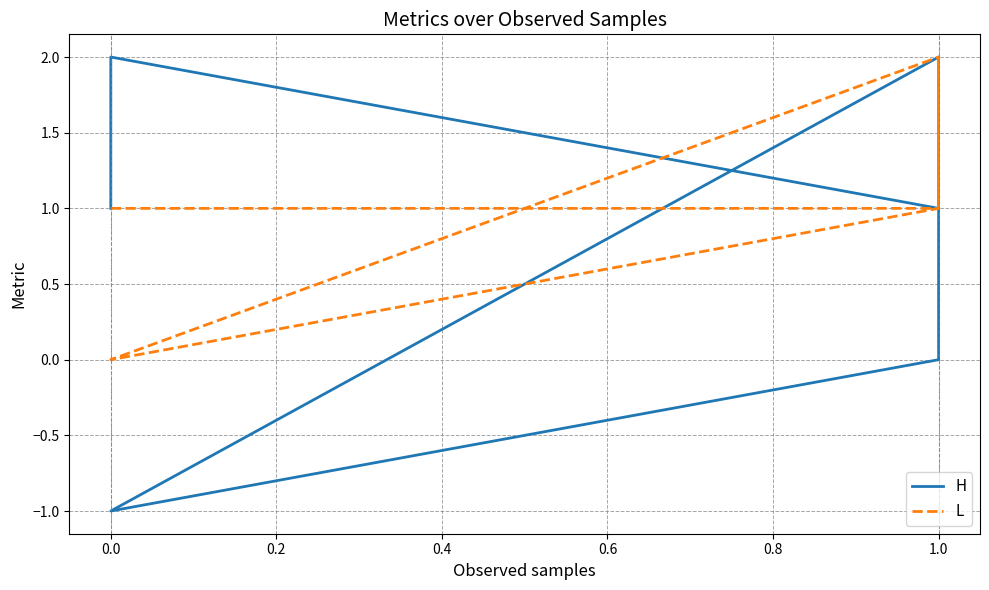

The value of H at 1.0 is 1. True or false?

True